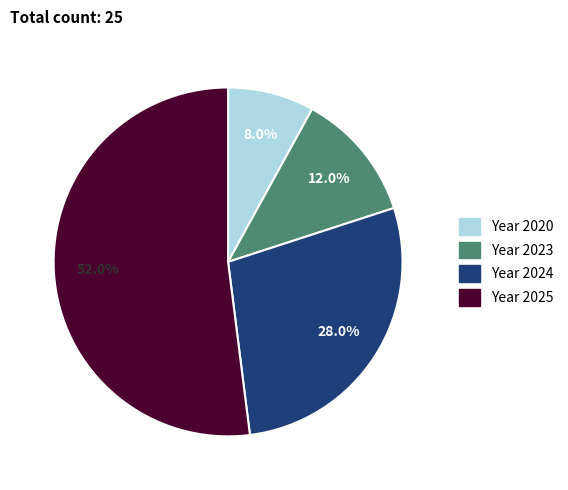

Does any single category account for the majority?

Yes